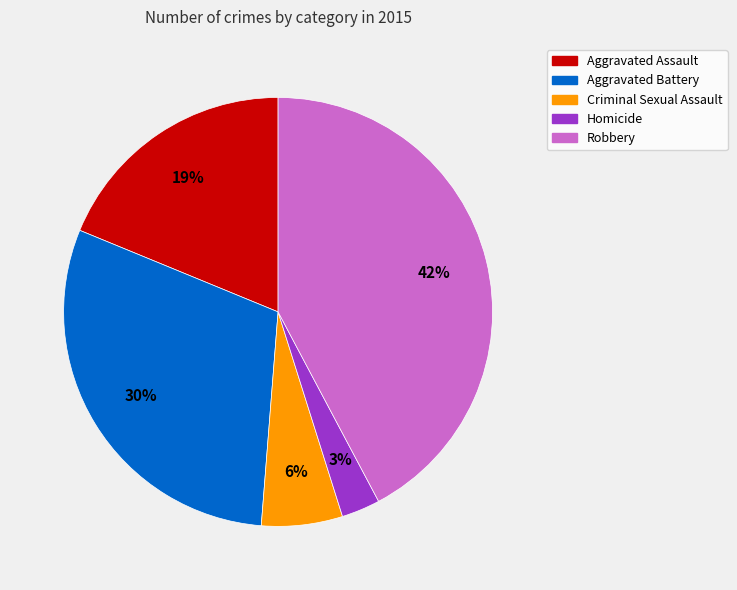

Rank the categories by value from highest to lowest.

Robbery, Aggravated Battery, Aggravated Assault, Criminal Sexual Assault, Homicide